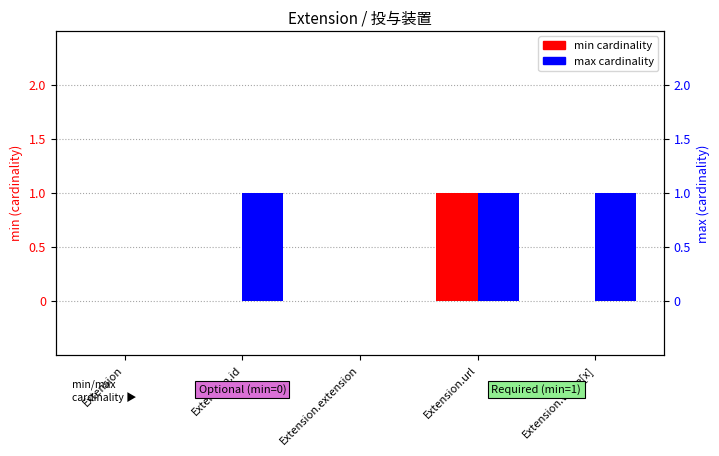

Is it true that max equals 1 at Extension.url?

True